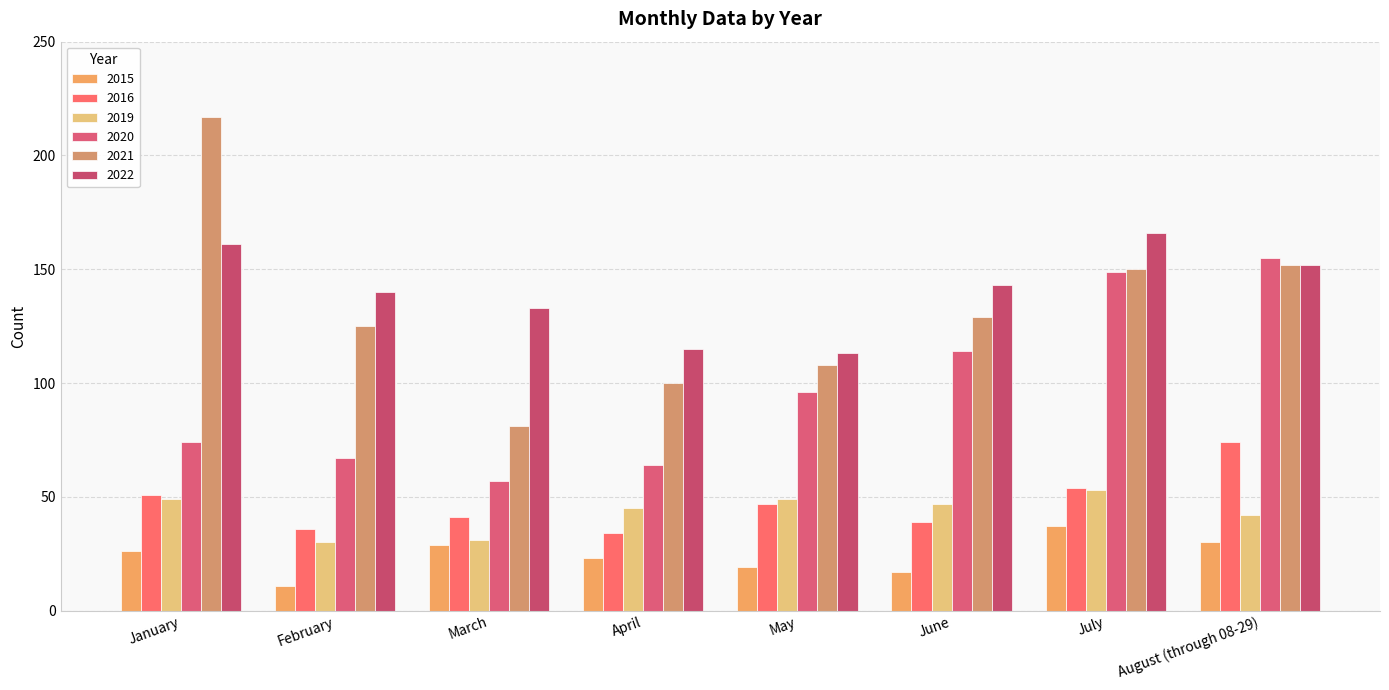

What is the spread (max minus min) of values at March?

104